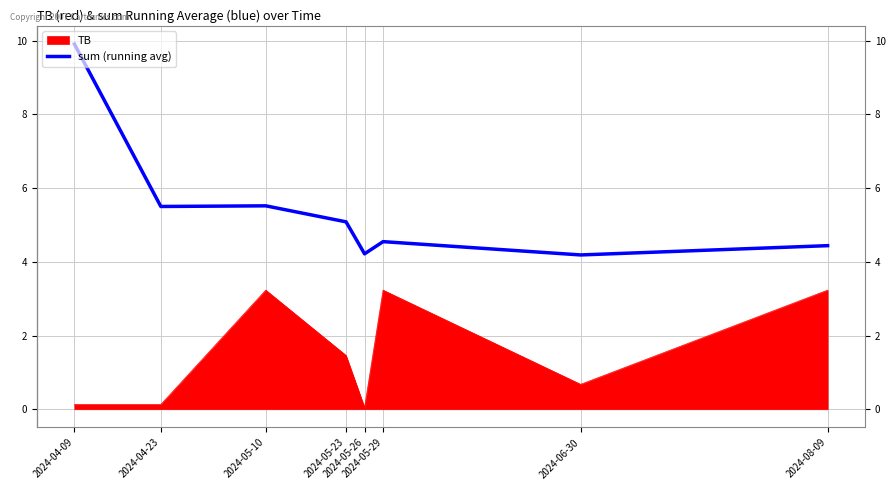

Which label corresponds to the largest value in the chart?

2024-04-09